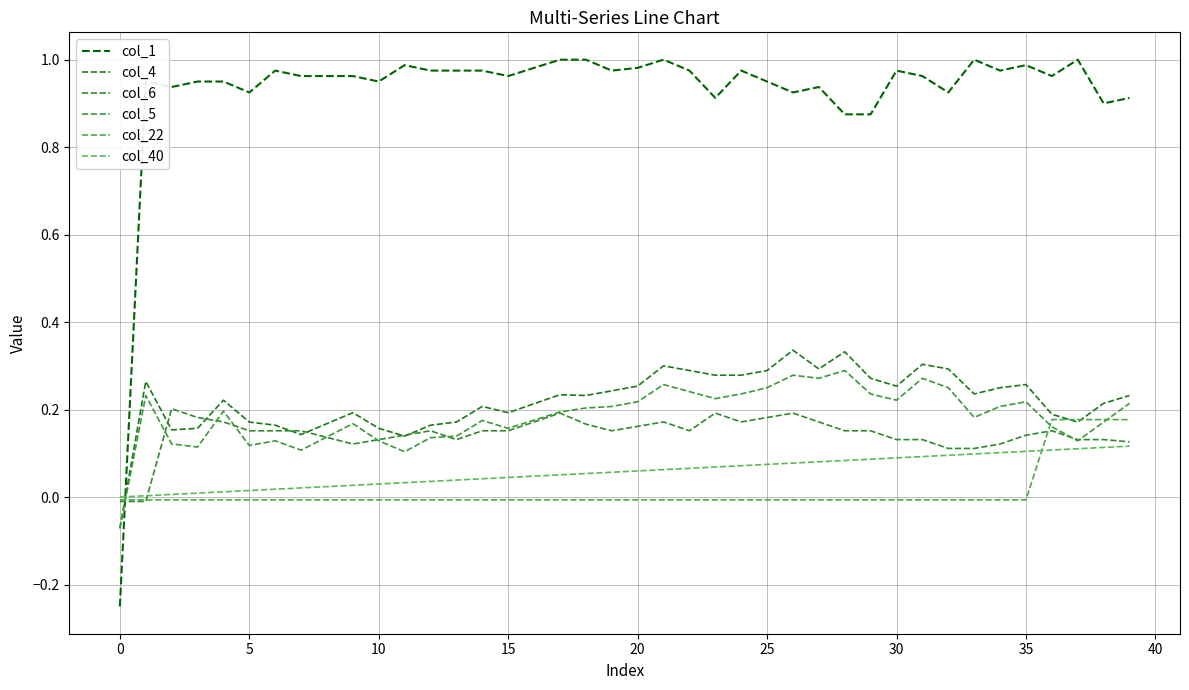

Reading left to right, extract all data points from this chart.

col_1: -0.2	1.0	0.9	1.0	1.0	0.9	1.0	1.0	1.0	1.0	1.0	1.0	1.0	1.0	1.0	1.0	1.0	1.0	1.0	1.0	1.0	1.0	1.0	0.9	1.0	1.0	0.9	0.9	0.9	0.9	1.0	1.0	0.9	1.0	1.0	1.0	1.0	1.0	0.9	0.9
col_4: -0.1	0.3	0.2	0.2	0.2	0.2	0.2	0.1	0.2	0.2	0.2	0.1	0.2	0.2	0.2	0.2	0.2	0.2	0.2	0.2	0.3	0.3	0.3	0.3	0.3	0.3	0.3	0.3	0.3	0.3	0.3	0.3	0.3	0.2	0.2	0.3	0.2	0.2	0.2	0.2
col_6: -0.0	-0.0	0.2	0.2	0.2	0.2	0.2	0.2	0.1	0.1	0.1	0.1	0.2	0.1	0.2	0.2	0.2	0.2	0.2	0.2	0.2	0.2	0.2	0.2	0.2	0.2	0.2	0.2	0.2	0.2	0.1	0.1	0.1	0.1	0.1	0.1	0.2	0.1	0.1	0.1
col_5: -0.1	0.2	0.1	0.1	0.2	0.1	0.1	0.1	0.1	0.2	0.1	0.1	0.1	0.1	0.2	0.2	0.2	0.2	0.2	0.2	0.2	0.3	0.2	0.2	0.2	0.2	0.3	0.3	0.3	0.2	0.2	0.3	0.2	0.2	0.2	0.2	0.2	0.1	0.2	0.2
col_22: -0.0	-0.0	-0.0	-0.0	-0.0	-0.0	-0.0	-0.0	-0.0	-0.0	-0.0	-0.0	-0.0	-0.0	-0.0	-0.0	-0.0	-0.0	-0.0	-0.0	-0.0	-0.0	-0.0	-0.0	-0.0	-0.0	-0.0	-0.0	-0.0	-0.0	-0.0	-0.0	-0.0	-0.0	-0.0	-0.0	0.2	0.2	0.2	0.2
col_40: 0.0	0.0	0.0	0.0	0.0	0.0	0.0	0.0	0.0	0.0	0.0	0.0	0.0	0.0	0.0	0.0	0.0	0.1	0.1	0.1	0.1	0.1	0.1	0.1	0.1	0.1	0.1	0.1	0.1	0.1	0.1	0.1	0.1	0.1	0.1	0.1	0.1	0.1	0.1	0.1